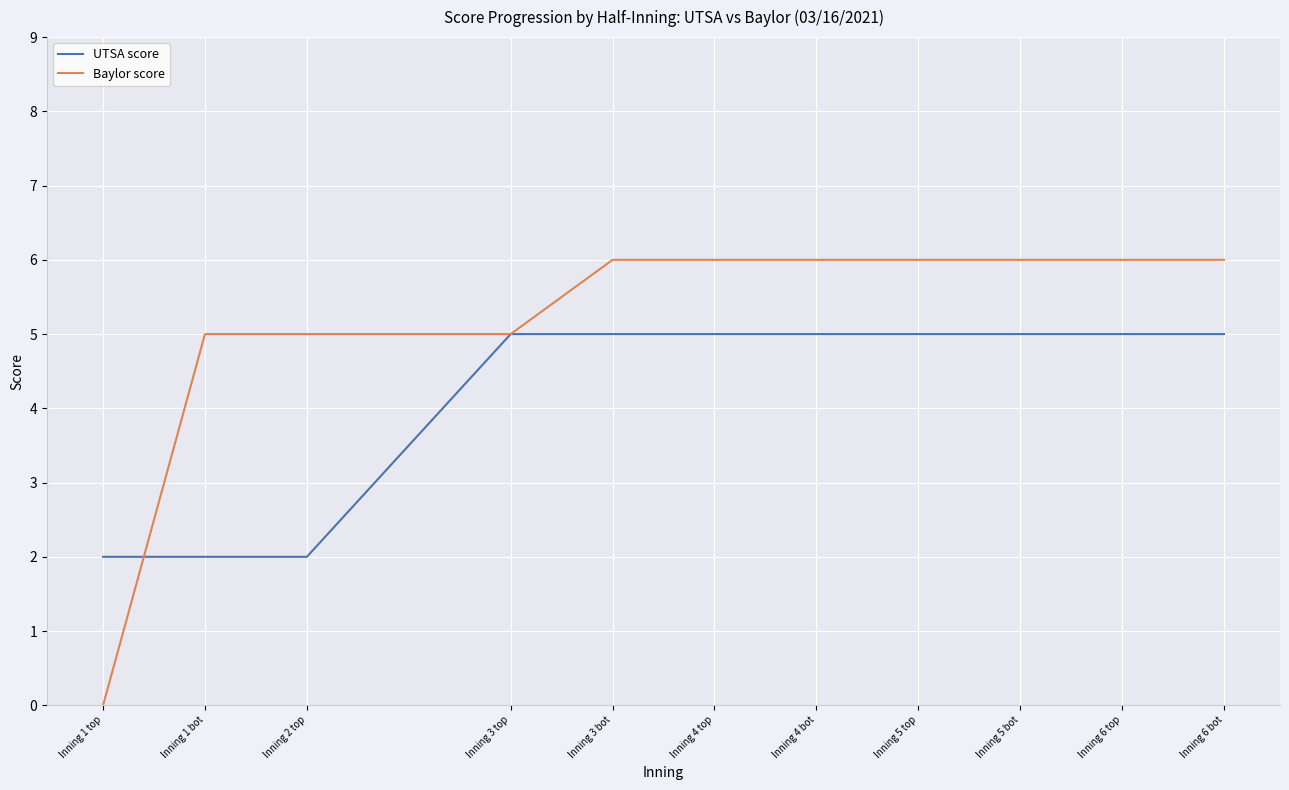

Does the chart display data point markers on the line(s)?

No